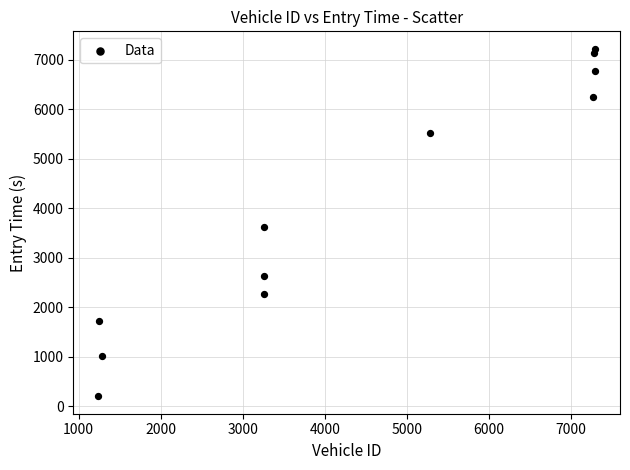

What is the average X value?

4362.5